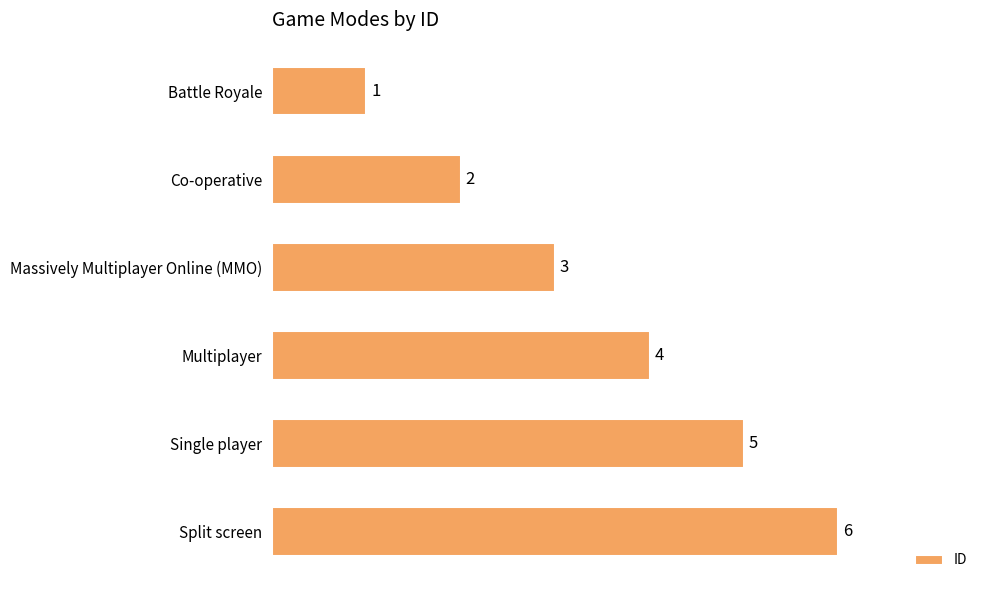

Rank the categories by value from lowest to highest.

Battle Royale, Co-operative, Massively Multiplayer Online (MMO), Multiplayer, Single player, Split screen